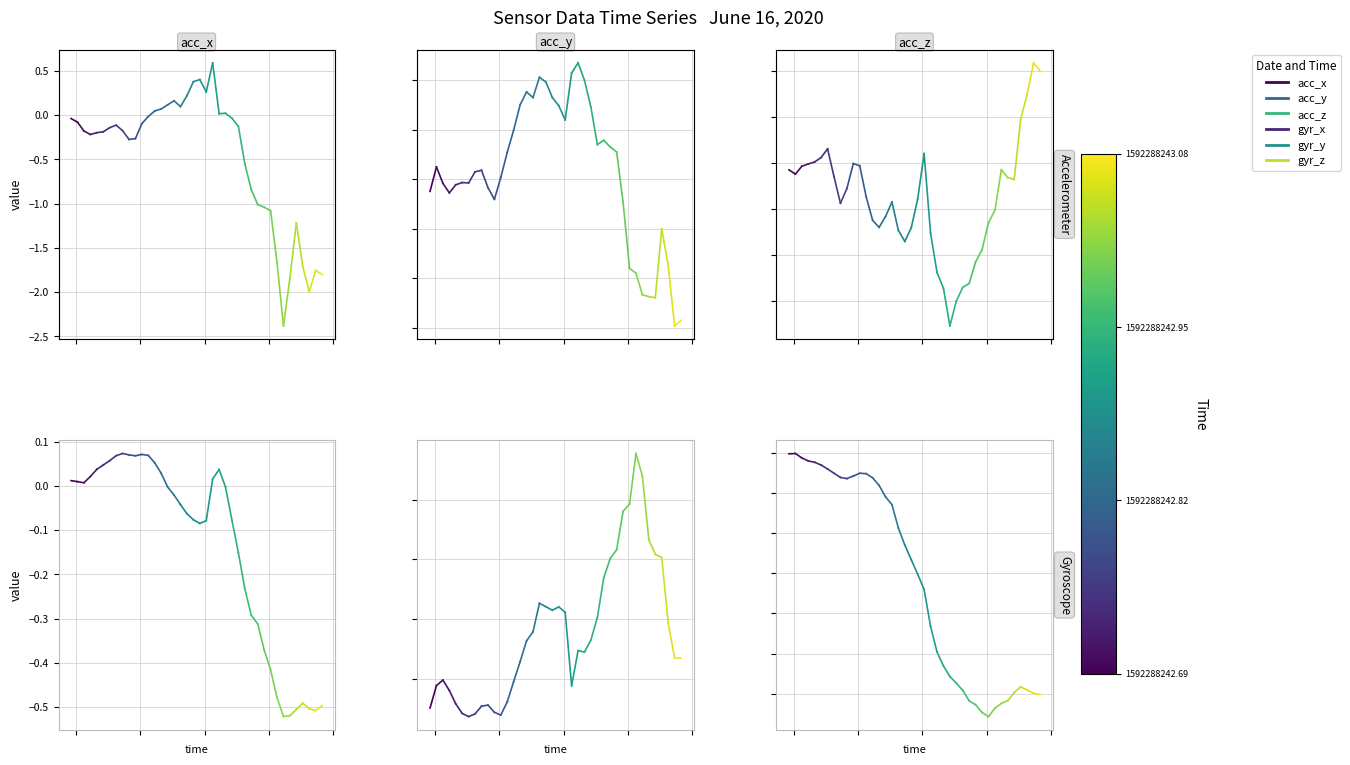

What are all the series names shown in the legend?

acc_x, acc_y, acc_z, gyr_x, gyr_y, gyr_z